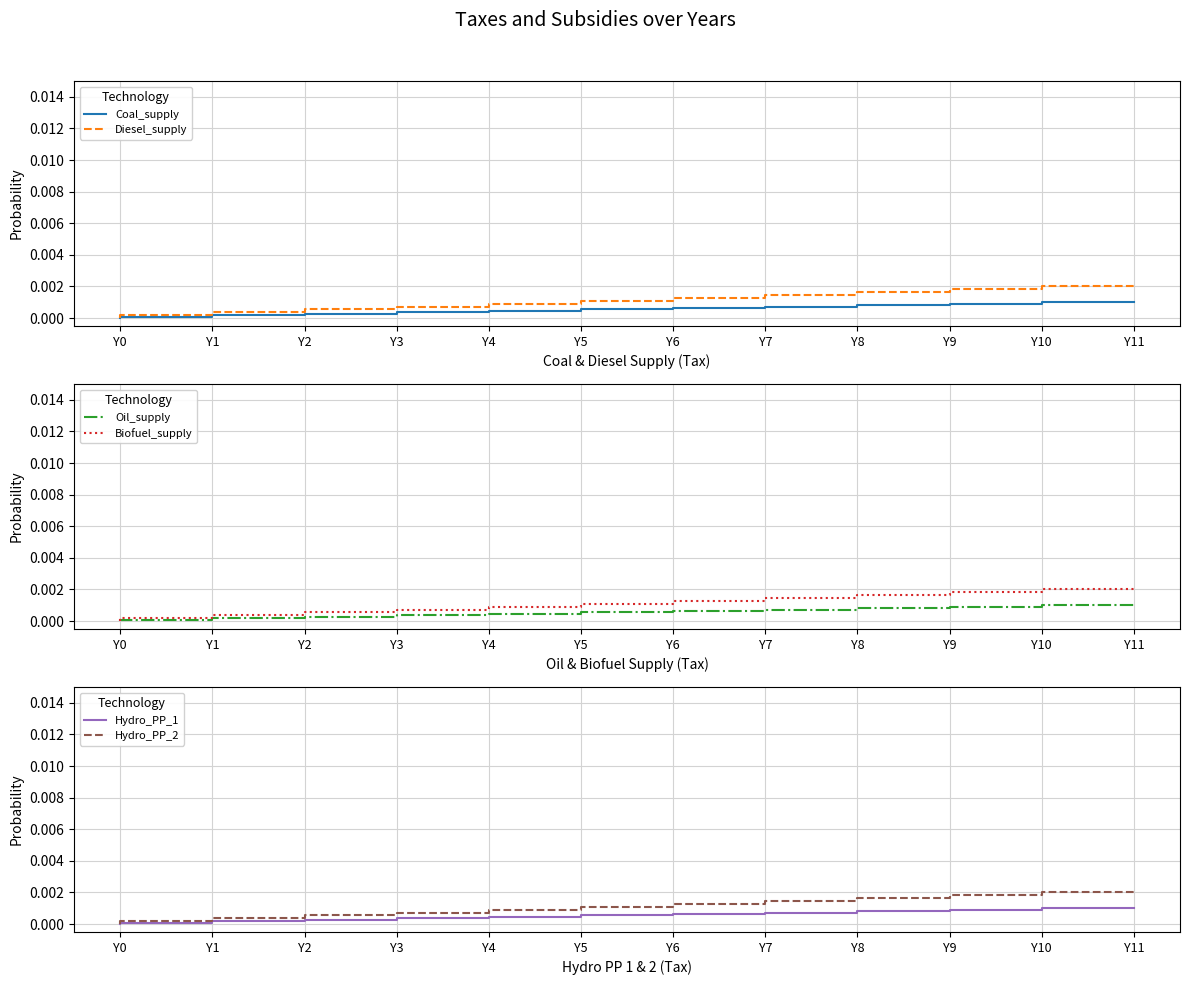

Is it true that Hydro_PP_2 equals 0.0 at Y3?

True